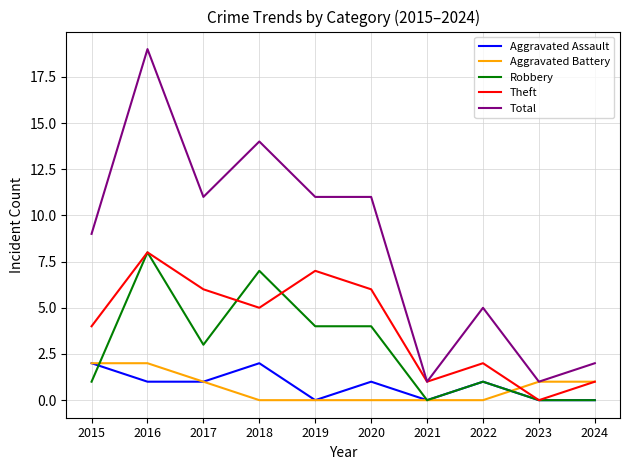

What are all the series names shown in the legend?

Aggravated Assault, Aggravated Battery, Robbery, Theft, Total